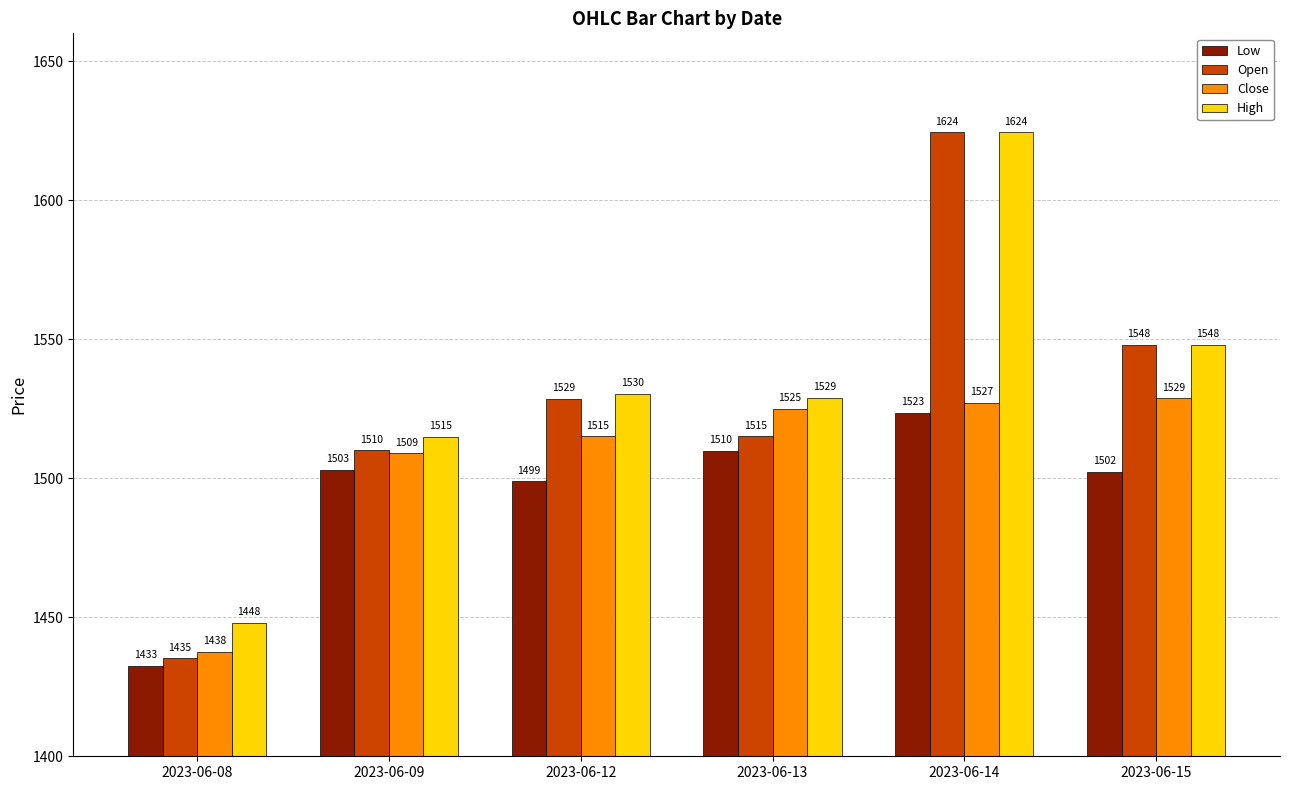

What is the difference between the second highest and second lowest values in the High series?

33.0